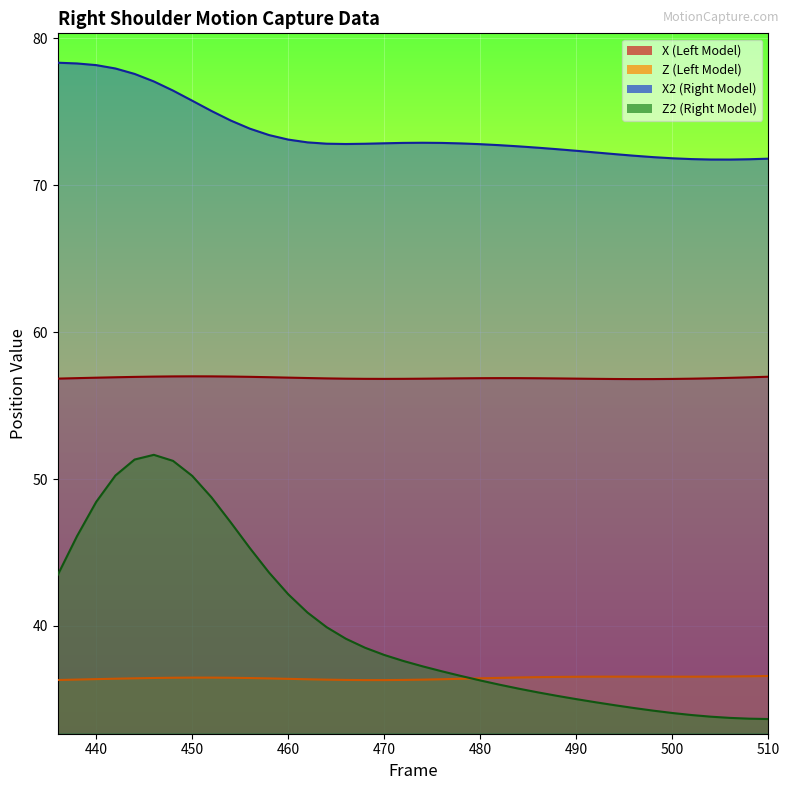

What is the total value across all series at 440?

219.9